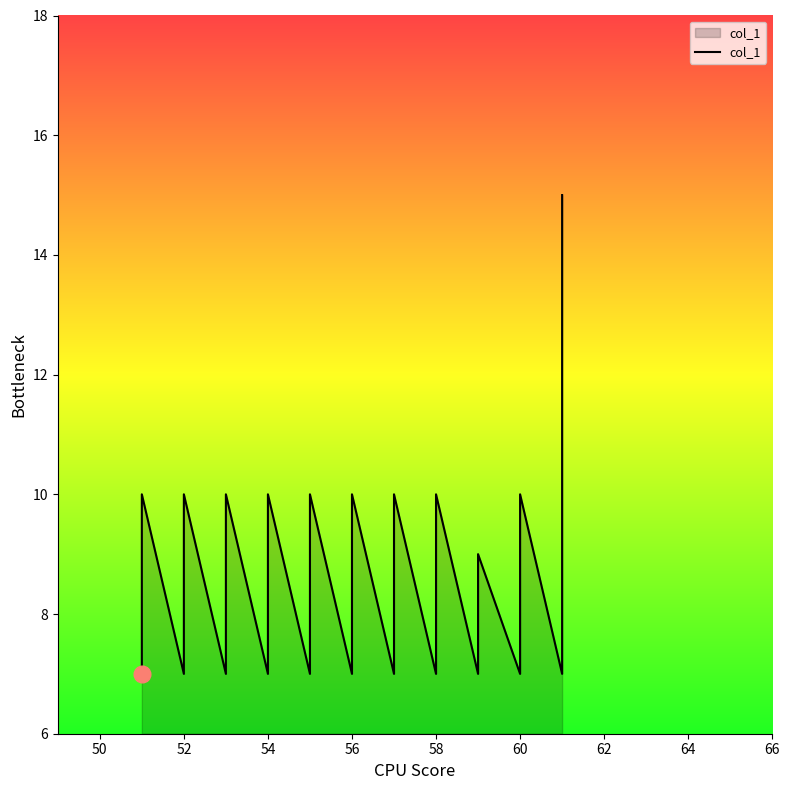

Where is the first local maximum?

51